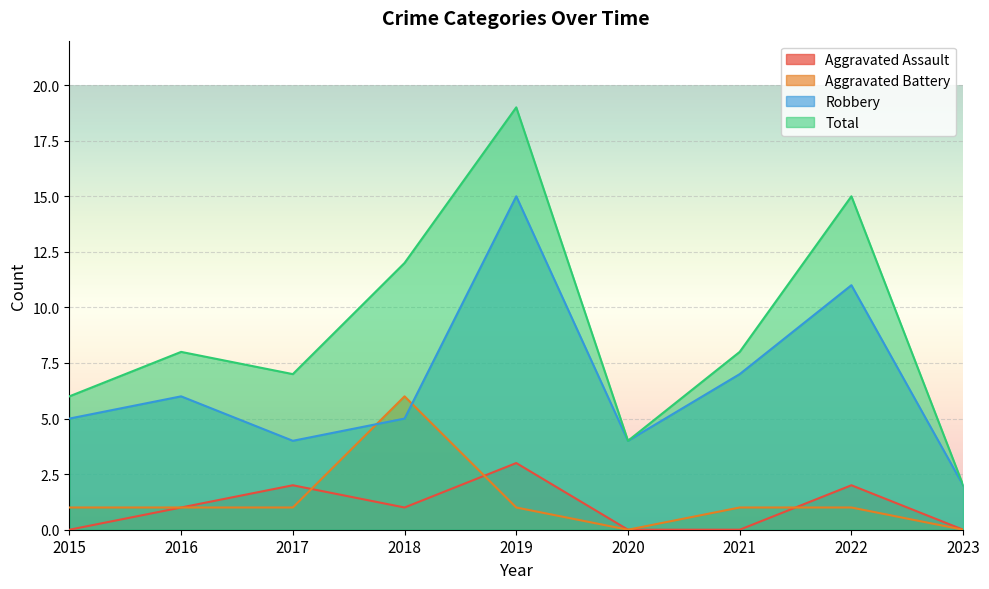

At which category does Total reach its first local valley?

2017